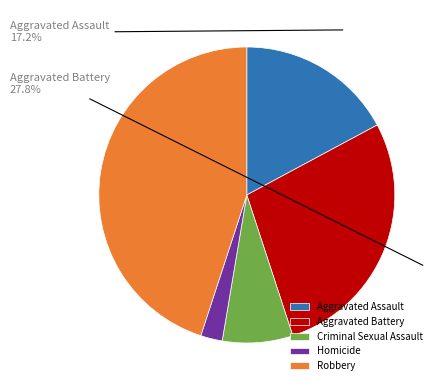

What is the total percentage of Aggravated Assault and Criminal Sexual Assault?

24.9%